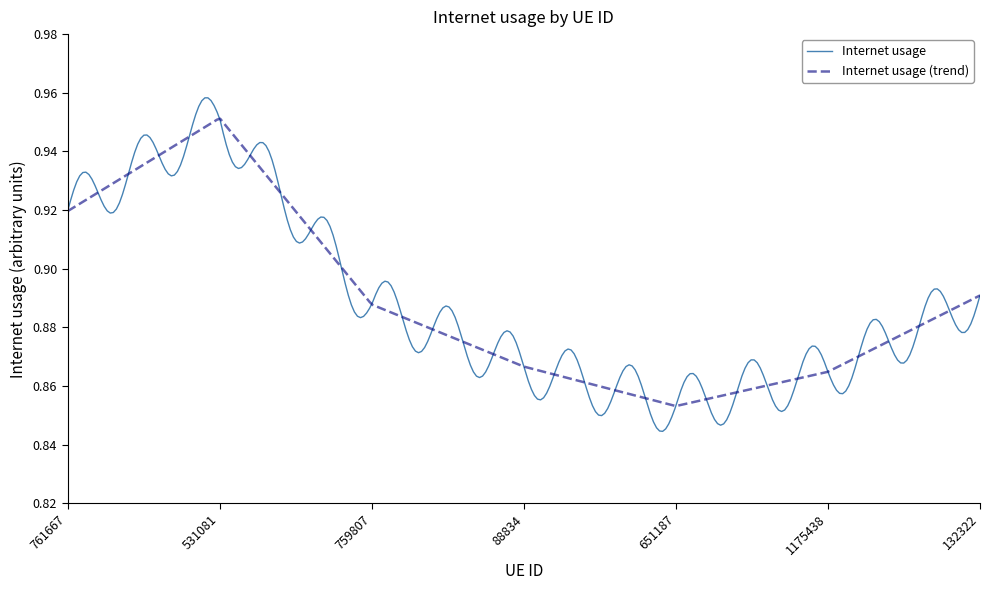

Rank the series by their maximum value, from lowest to highest.

Internet usage (trend), Internet usage